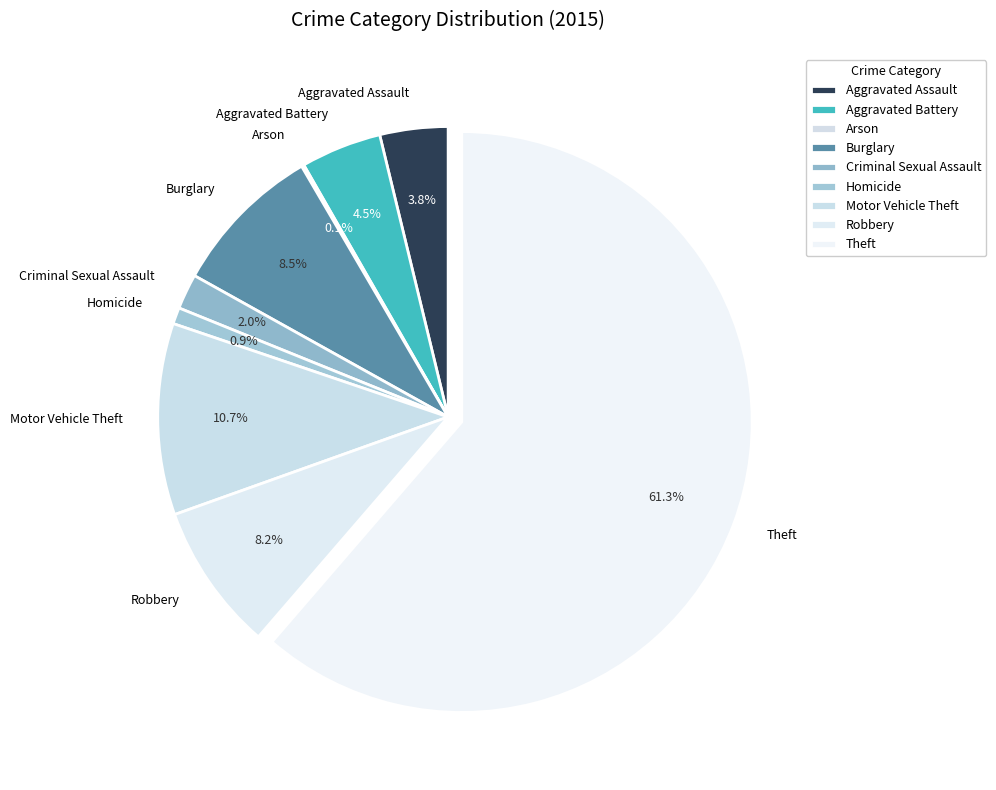

Is Theft the majority of the pie?

Yes